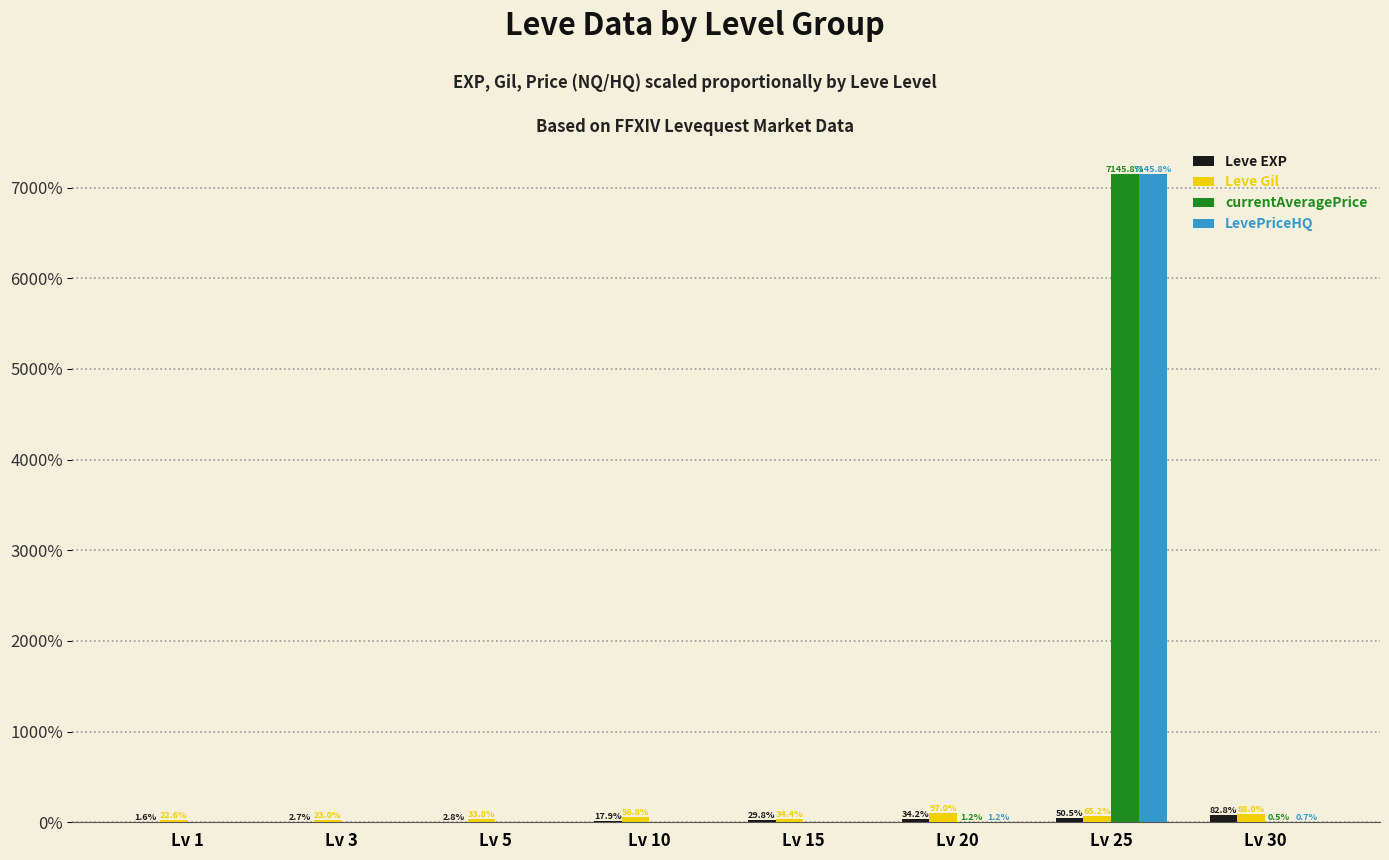

What is the sum of all currentAveragePrice values?

71.5